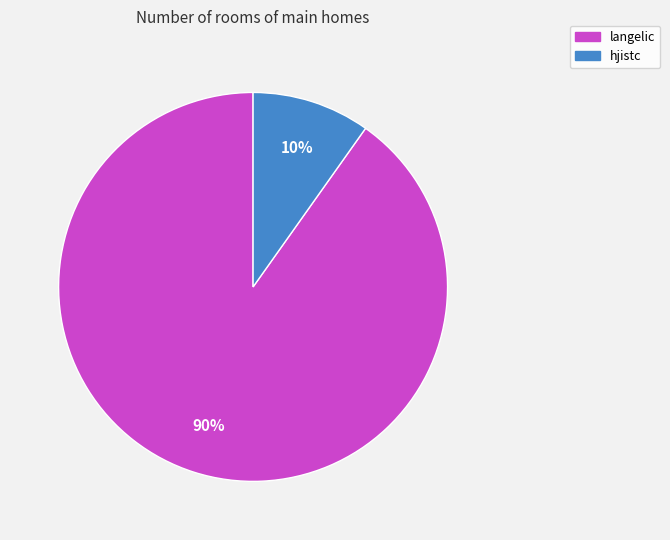

Is it true that langelic is 90% of the pie?

True